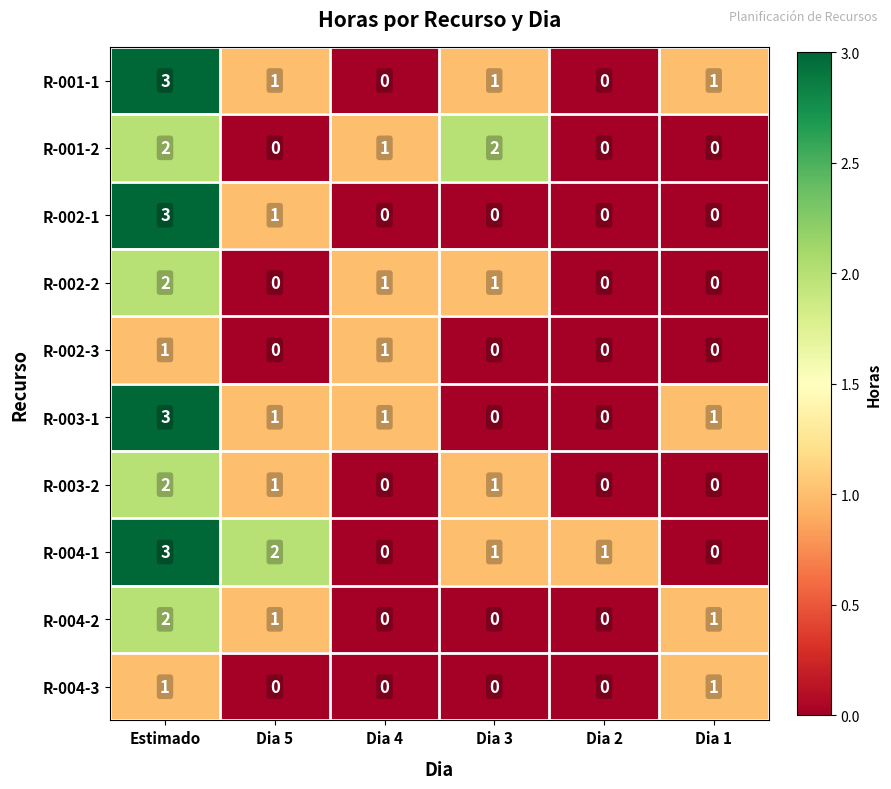

What is the sum of all R-002-1 values?

4